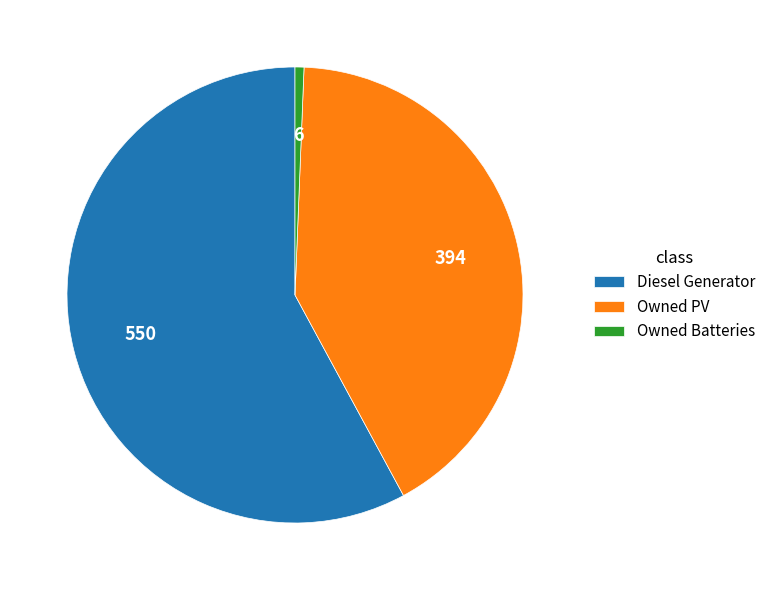

Approximately how many times larger is the value at Diesel Generator compared to Owned PV?

1.4